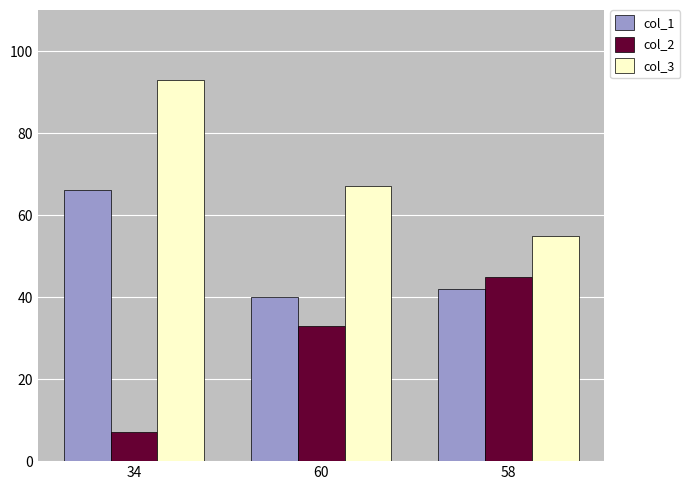

What is the difference between the col_2 values at 58 and 60?

12